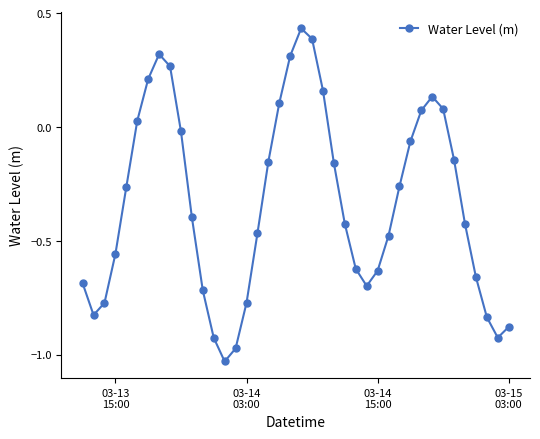

How many interior local peaks (higher than both neighbors) does the data have?

3